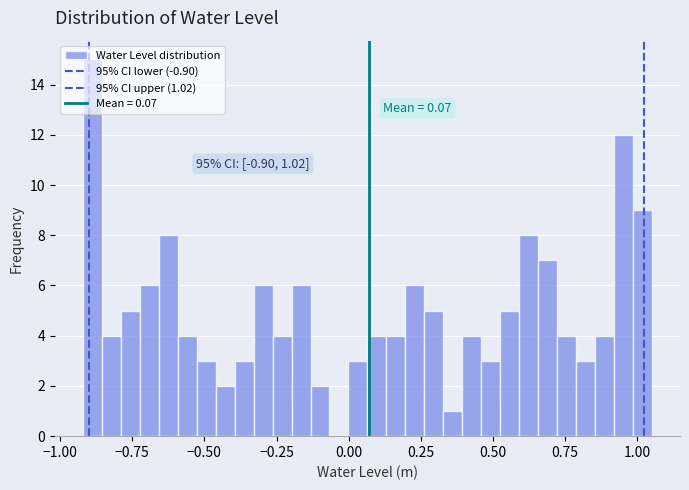

Read against the x-axis, roughly where is the centre of the tallest bar?

-0.90